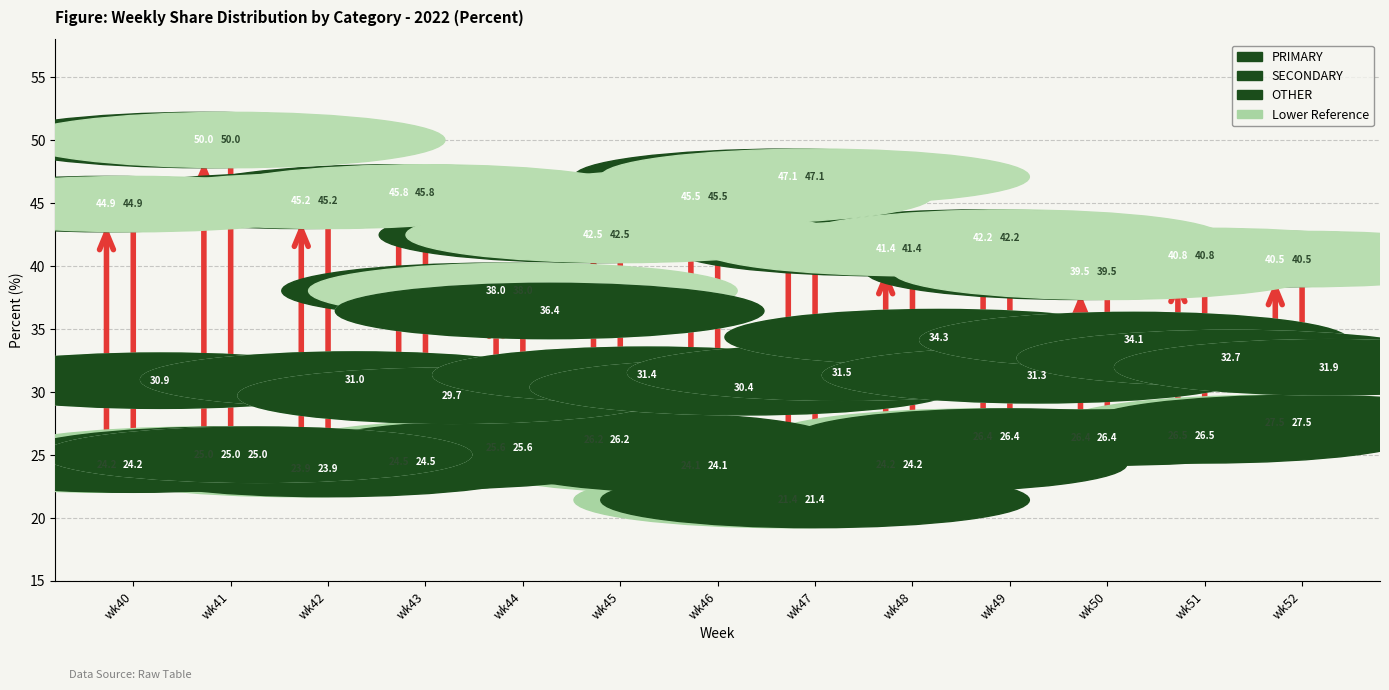

What is the value of the PRIMARY bar at the 4th from the left?

45.8